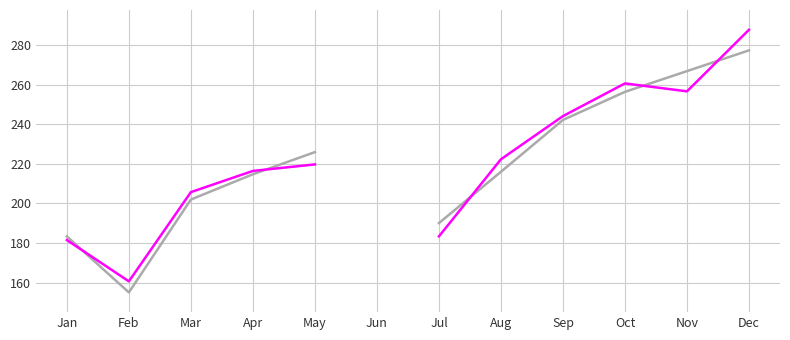

Is this an area chart (filled region under the line)?

No